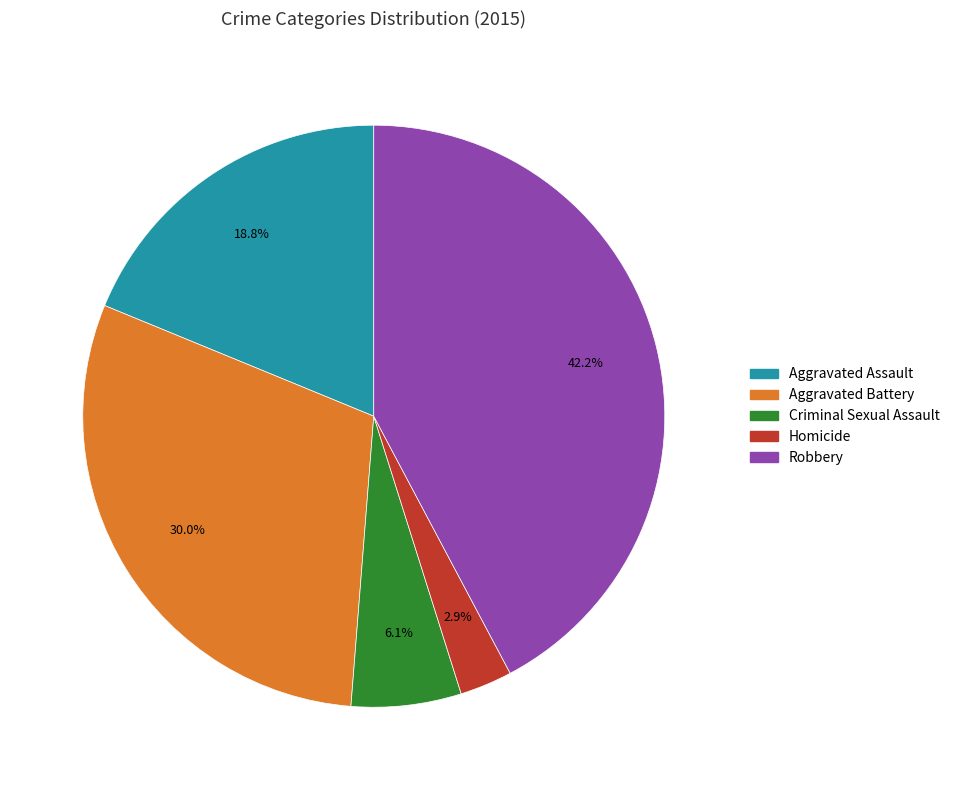

What percentage is the Aggravated Battery slice, to the nearest percent?

30%